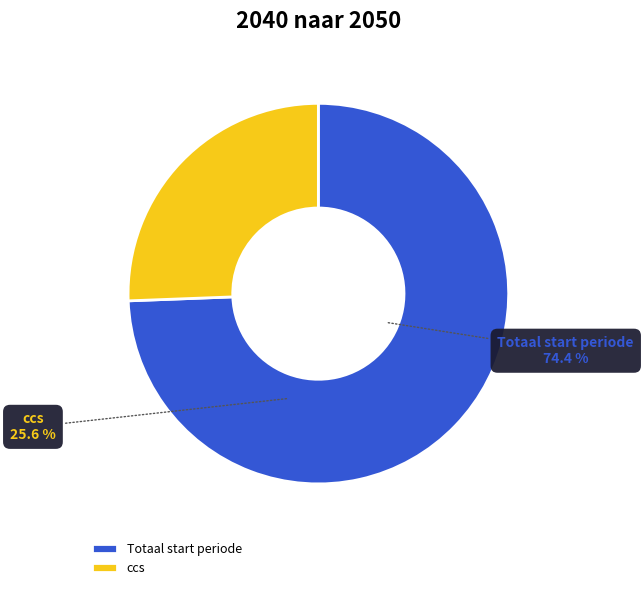

Count the number of slices in the pie.

2